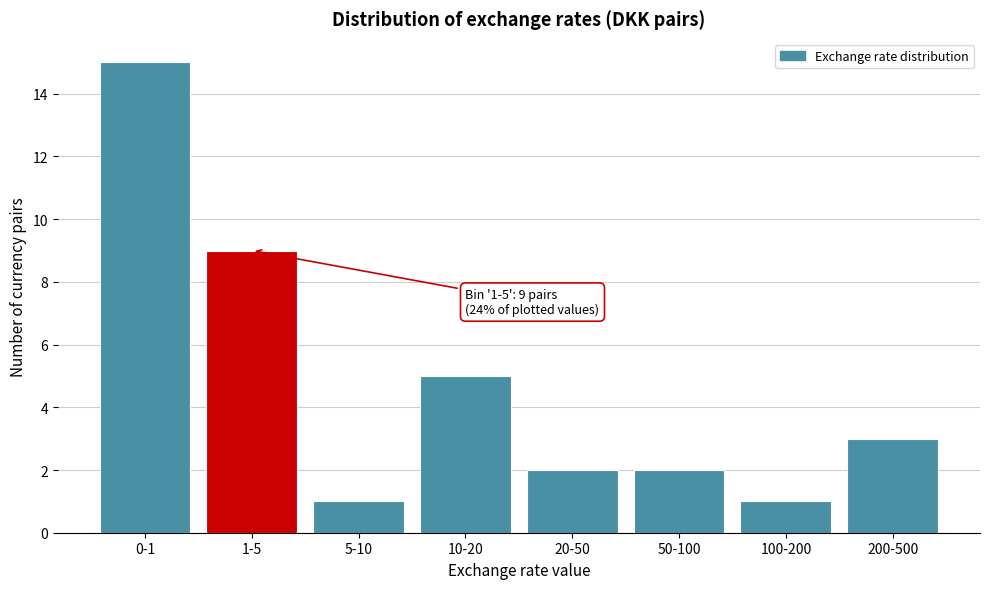

Reading left to right, list all the values displayed in this chart.

0-1=15	1-5=9	5-10=1	10-20=5	20-50=2	50-100=2	100-200=1	200-500=3